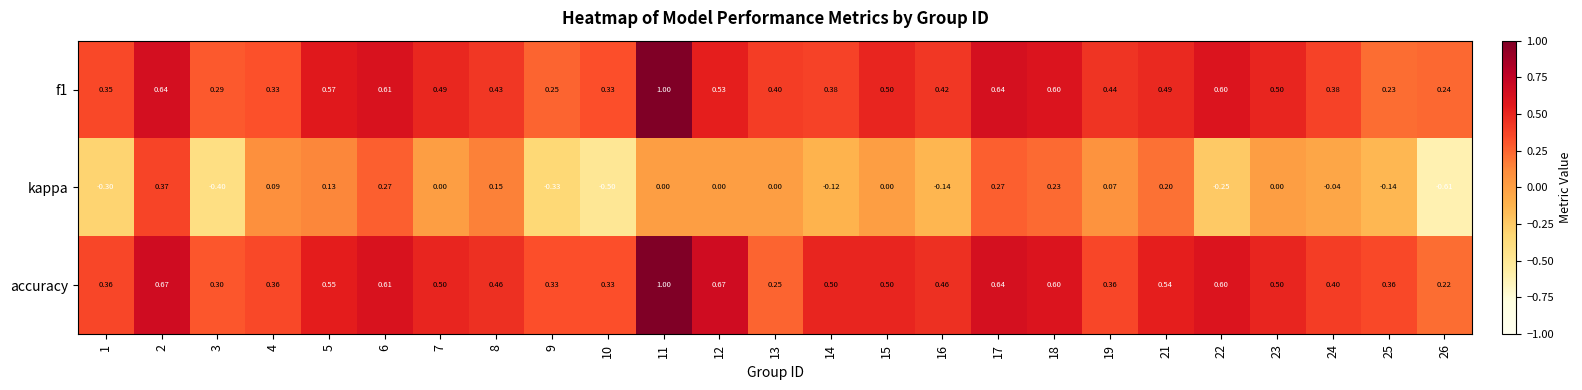

Which series has the largest range (max minus min)?

kappa